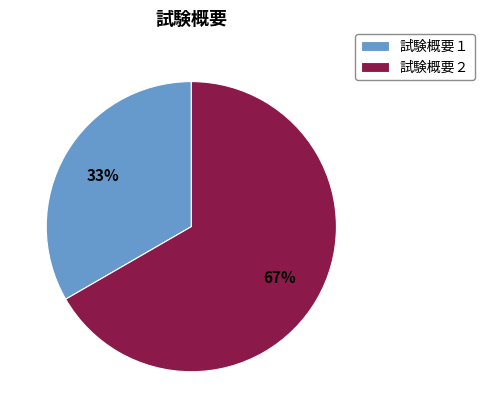

To the nearest percent, what is the combined percentage of 試験概要２ and 試験概要１?

100%